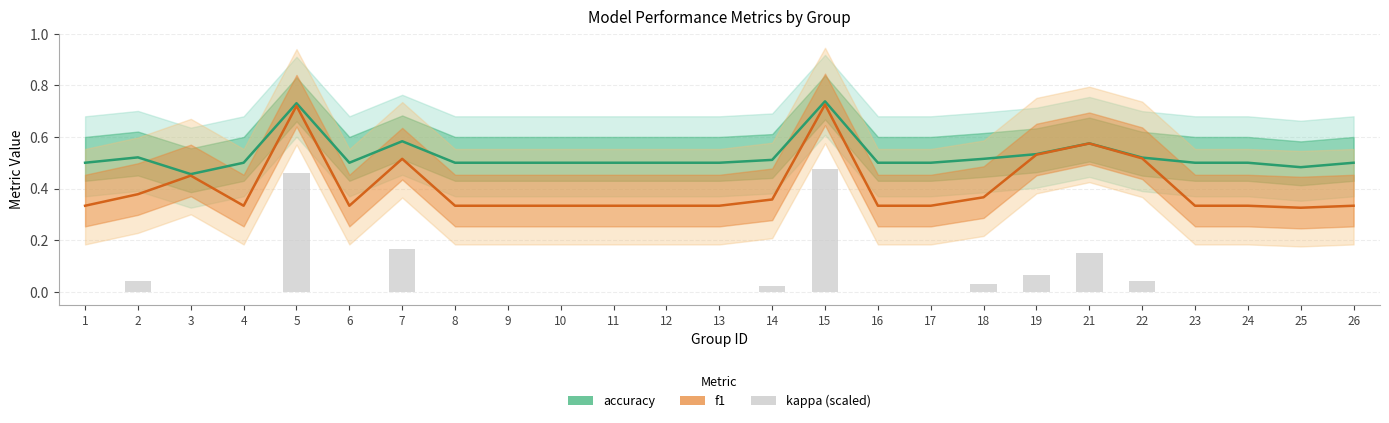

Rank the series by their average value, from lowest to highest.

kappa (scaled), f1, accuracy